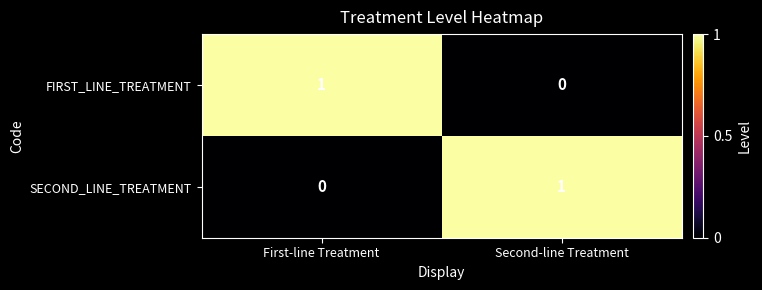

Where is SECOND_LINE_TREATMENT nearest to the value 0?

First-line Treatment